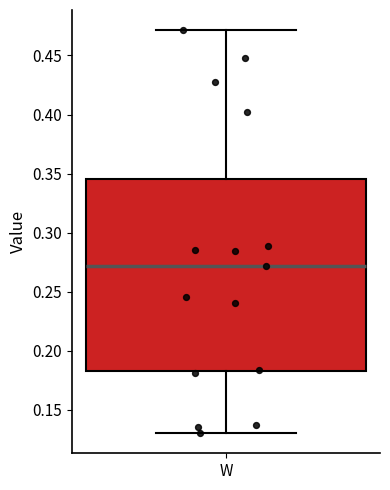

Transcribe this box plot: give where the median line is, the range the box spans, and where the two whiskers end, as read against the y-axis. The values are not printed on the chart, so give them approximately, as read against the axis.

median 0.270, box 0.185 to 0.345, whiskers 0.130 to 0.470